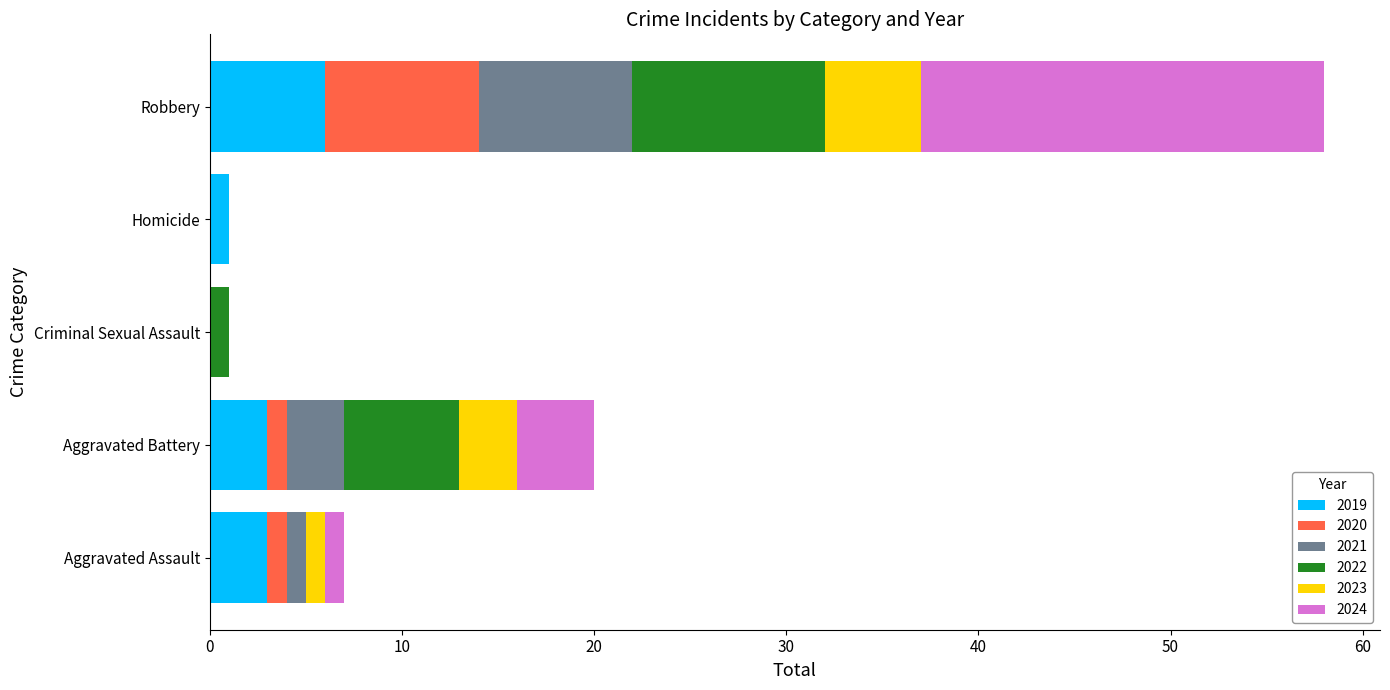

What is the highest value of the 2019 series?

6